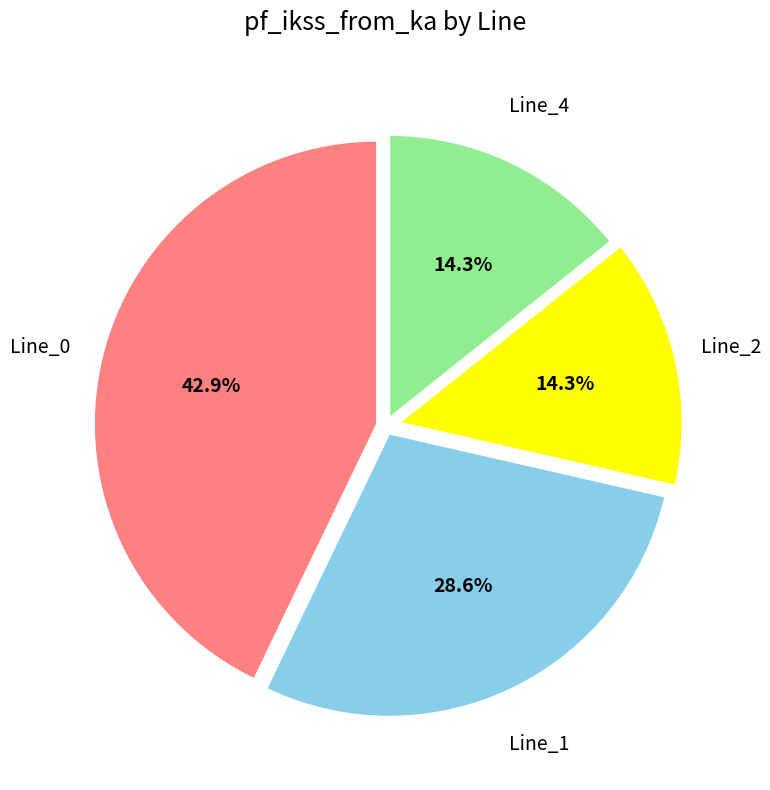

Is there a majority slice in this chart?

No